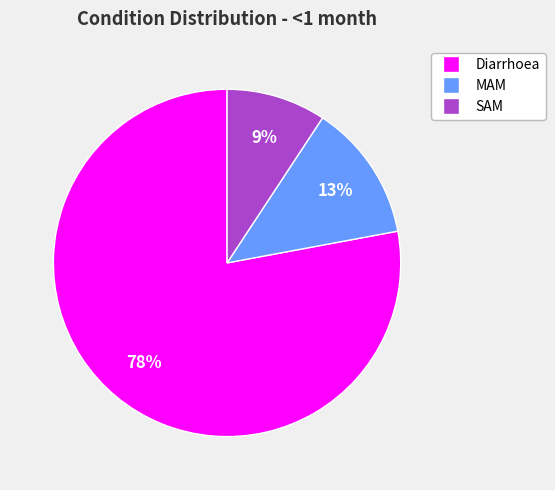

Which slice is the smallest?

SAM